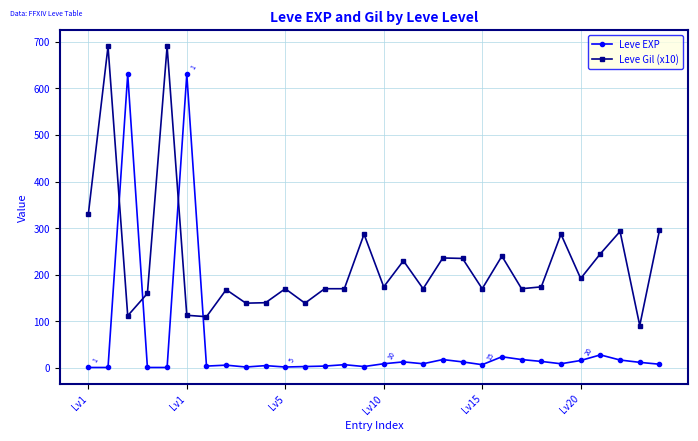

Which series has the largest total across all categories?

Leve Gil (x10)